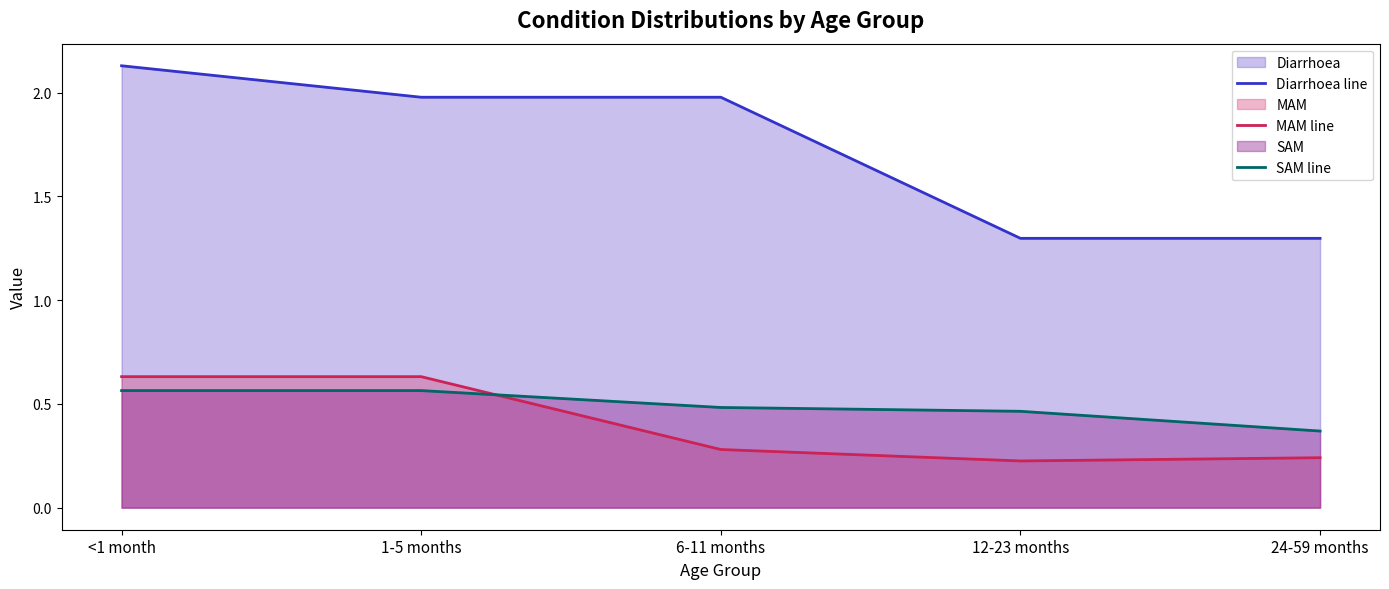

What is the difference between the maximum and second lowest values in the Diarrhoea line series?

0.8